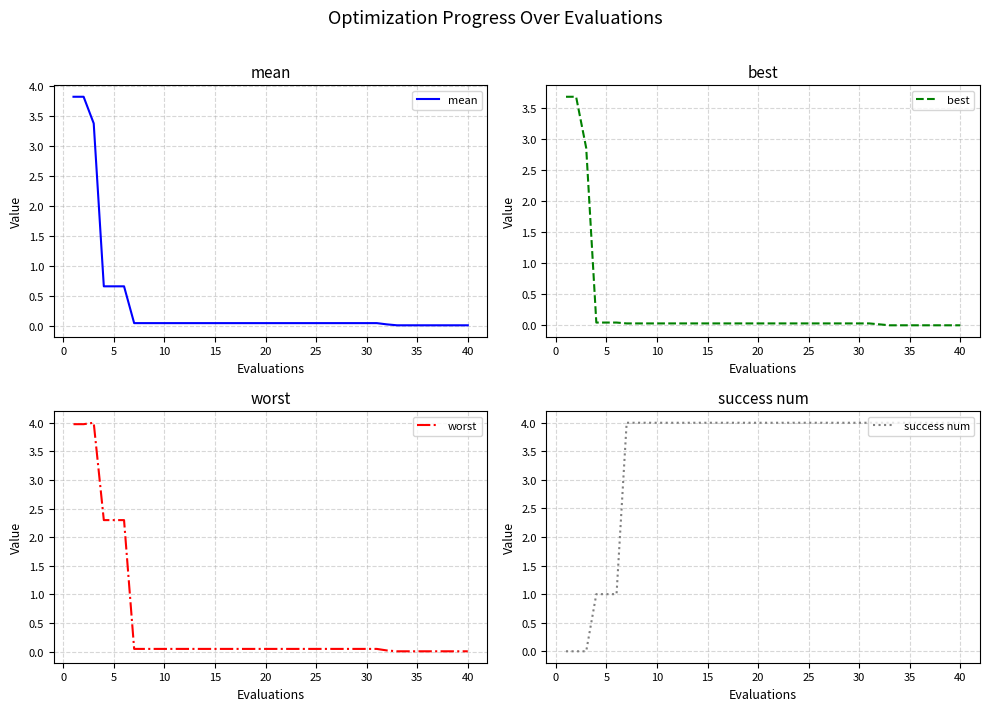

True or false: mean has a value of 0.0 at 10.

True